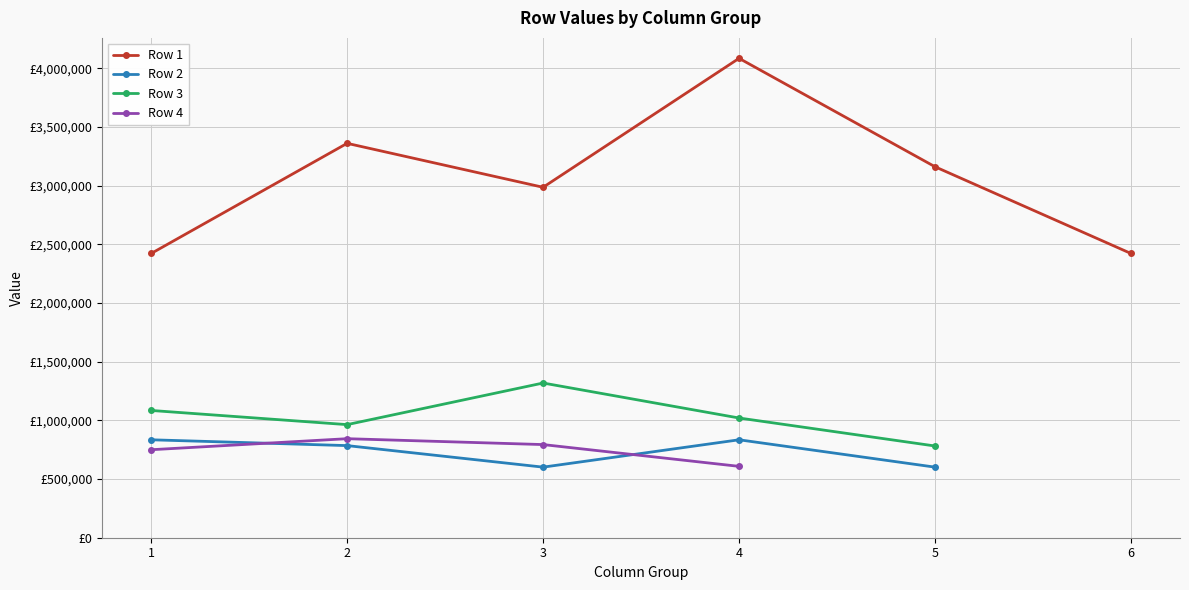

At how many categories does at least one series exceed 1805722?

6